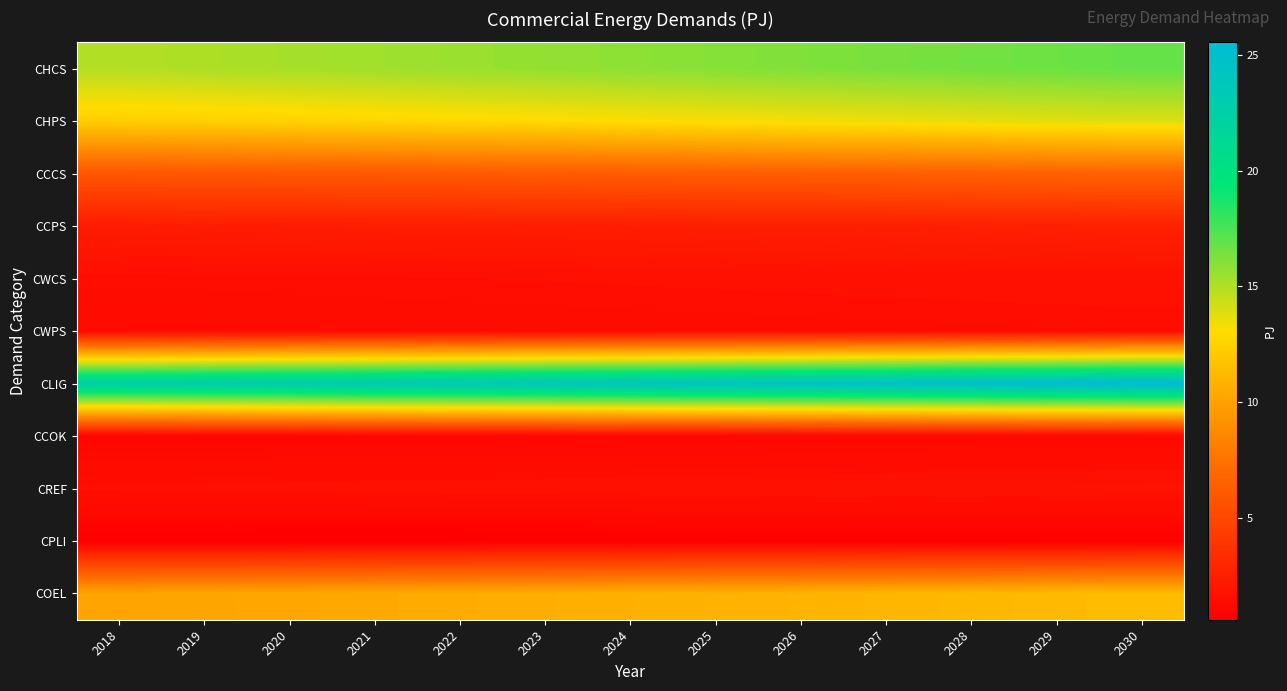

List the series in order of their peak value, lowest first.

CPLI, CCOK, CWPS, CWCS, CREF, CCPS, CCCS, COEL, CHPS, CHCS, CLIG